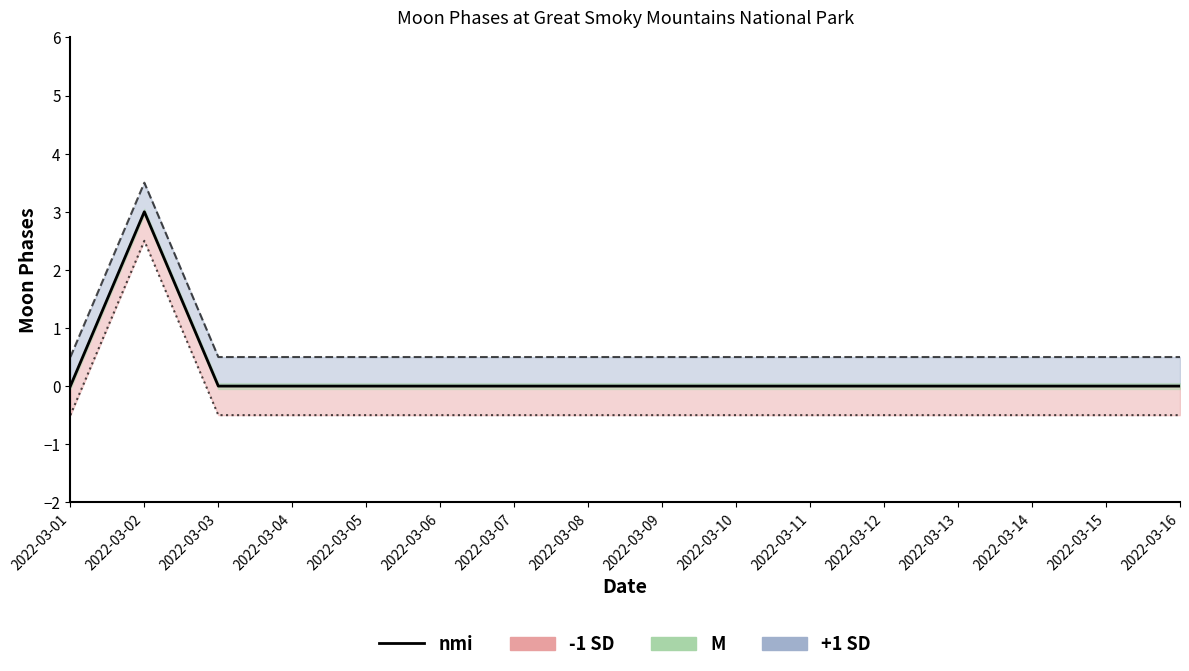

Rank the categories by value from lowest to highest.

2022-03-01, 2022-03-03, 2022-03-04, 2022-03-05, 2022-03-06, 2022-03-07, 2022-03-08, 2022-03-09, 2022-03-10, 2022-03-11, 2022-03-12, 2022-03-13, 2022-03-14, 2022-03-15, 2022-03-16, 2022-03-02